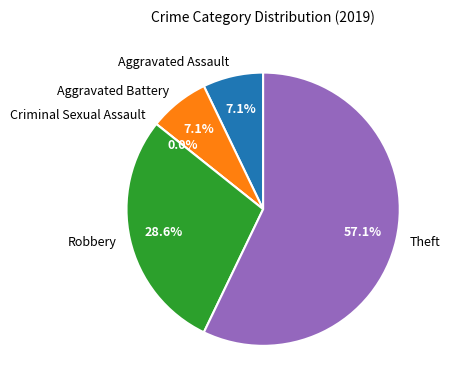

Does any single category account for the majority?

Yes